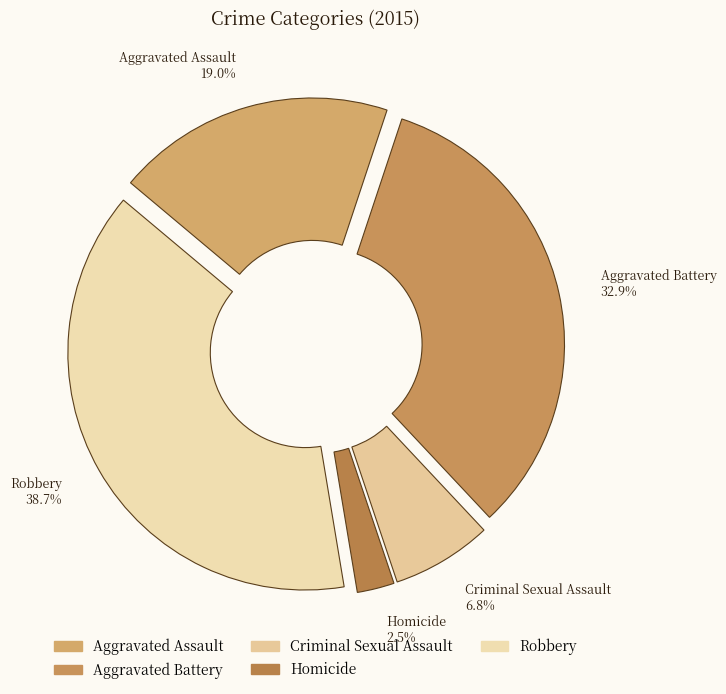

What is the total percentage of Homicide and Aggravated Battery?

35.4%